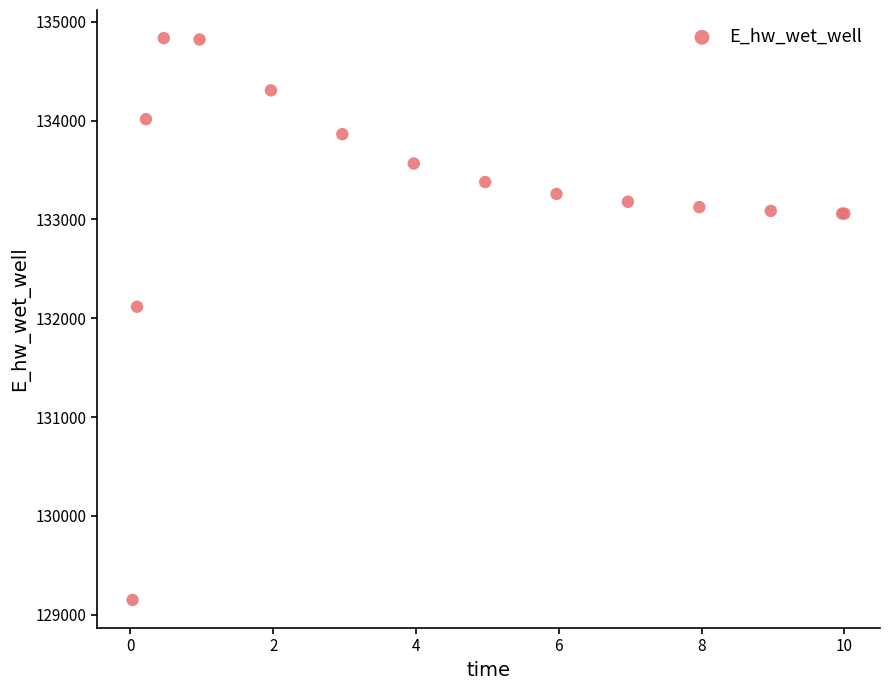

What Y value in the scatter plot is closest to 131992?

132116.5